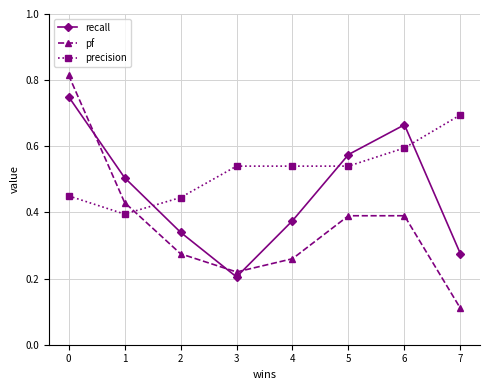

Rank the series at 7 from lowest to highest value.

pf, recall, precision